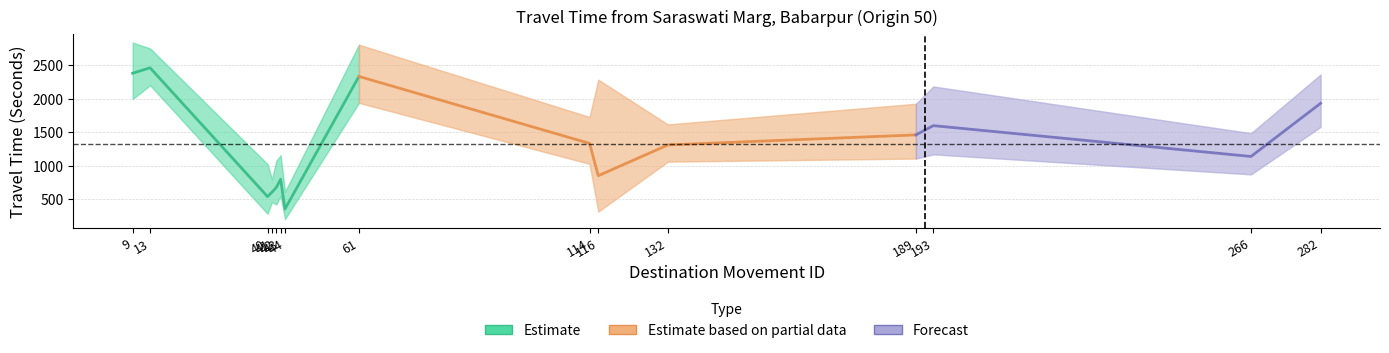

Does the chart have visible grid lines?

Yes